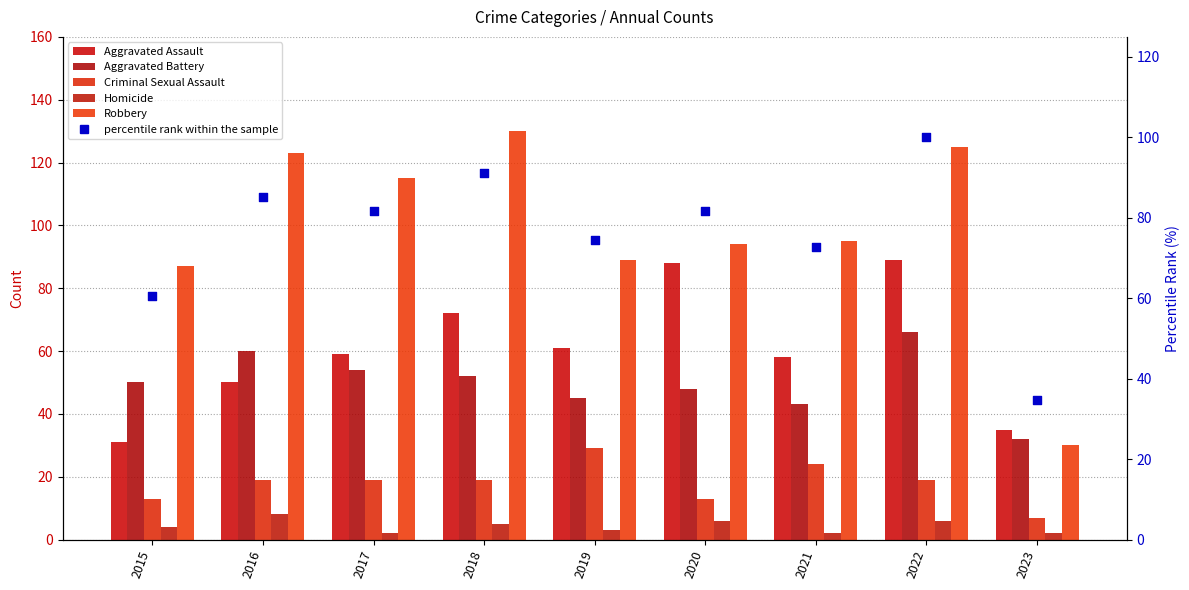

What is the total value across all series at 2019?

301.4